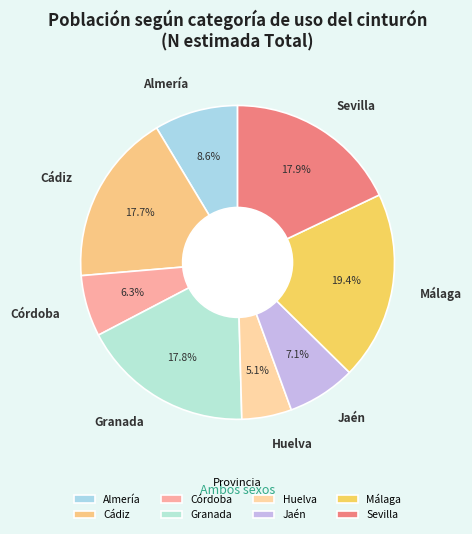

Does any single category account for the majority?

No